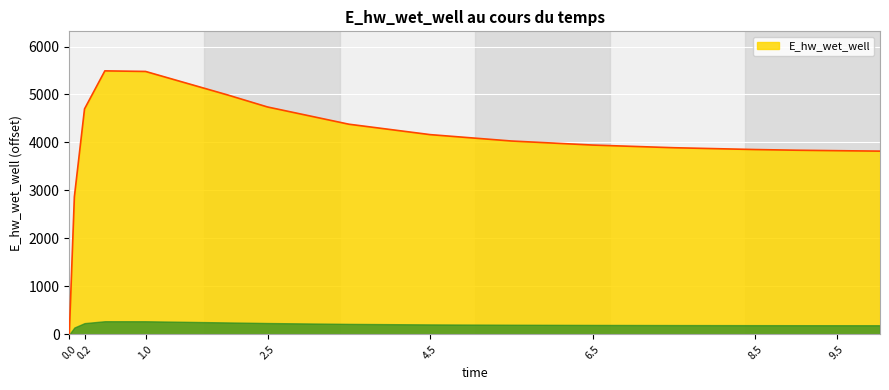

What is the difference between the maximum and minimum values?

5492.2